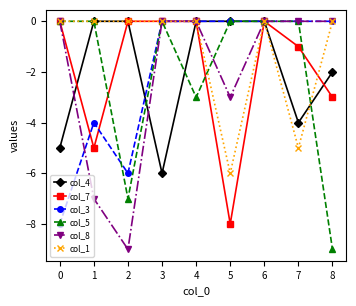

The col_7 series shows -3 at 6. True or false?

False